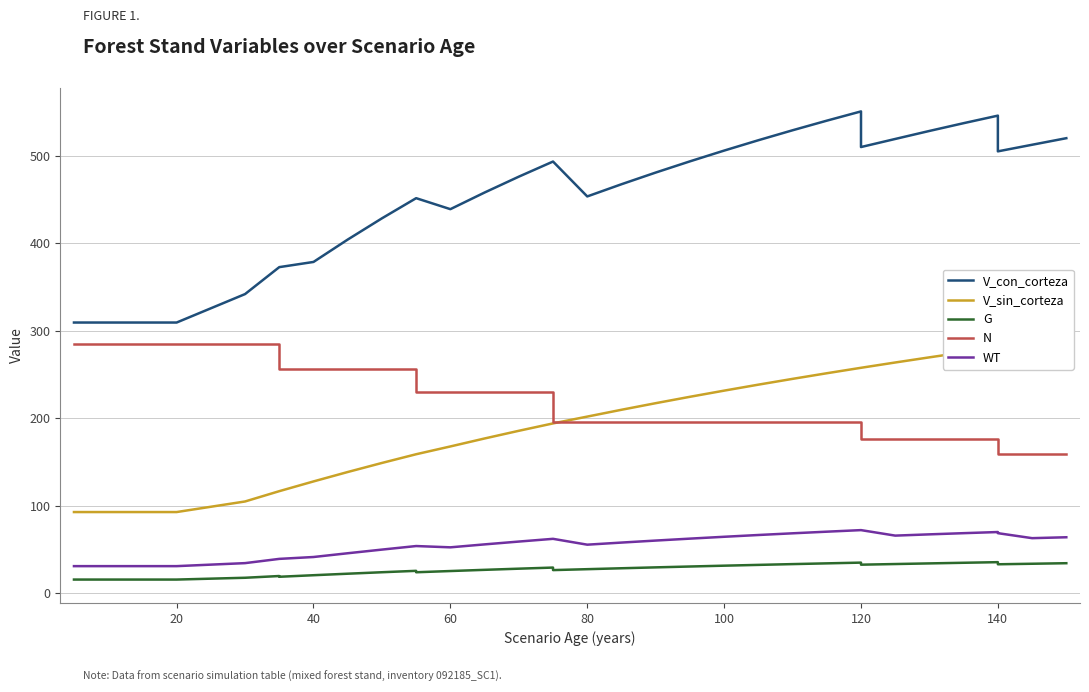

Is it true that G equals 15.5 at 0?

True